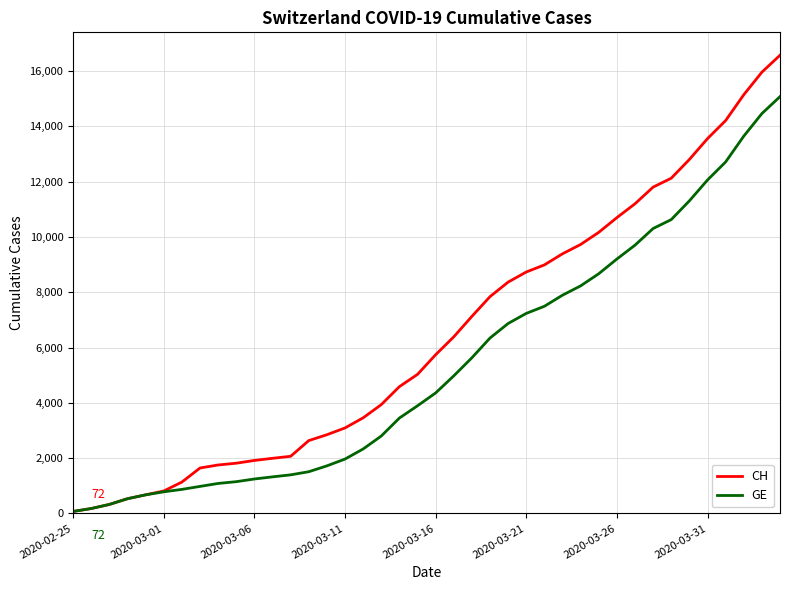

How many lines are shown in the chart?

2